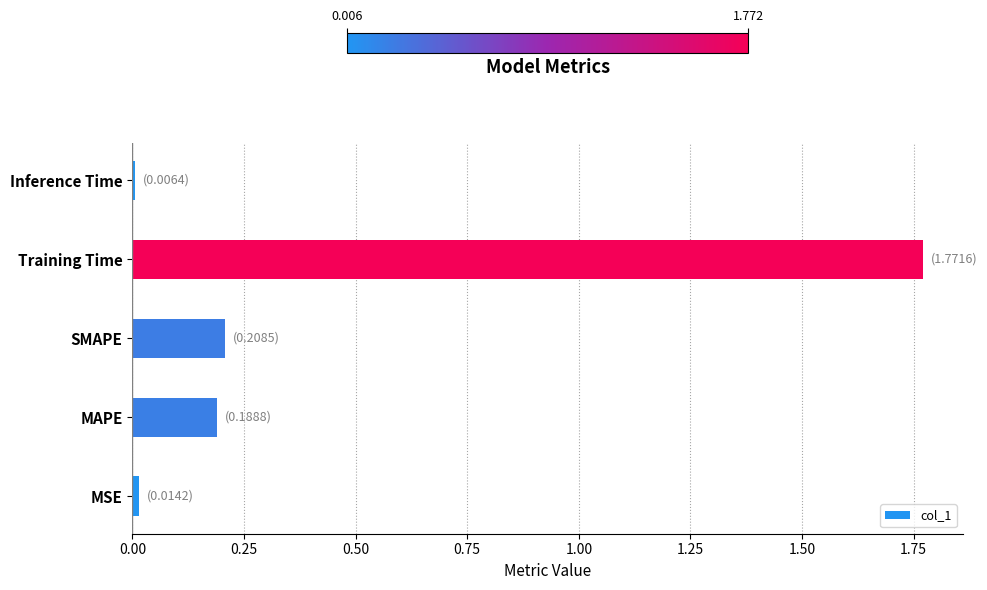

What is the sum of the values at MAPE and SMAPE?

0.4